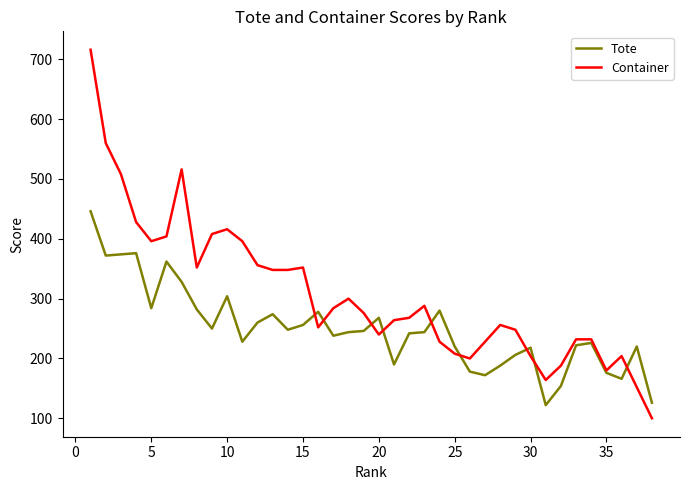

Does the chart have visible grid lines?

No